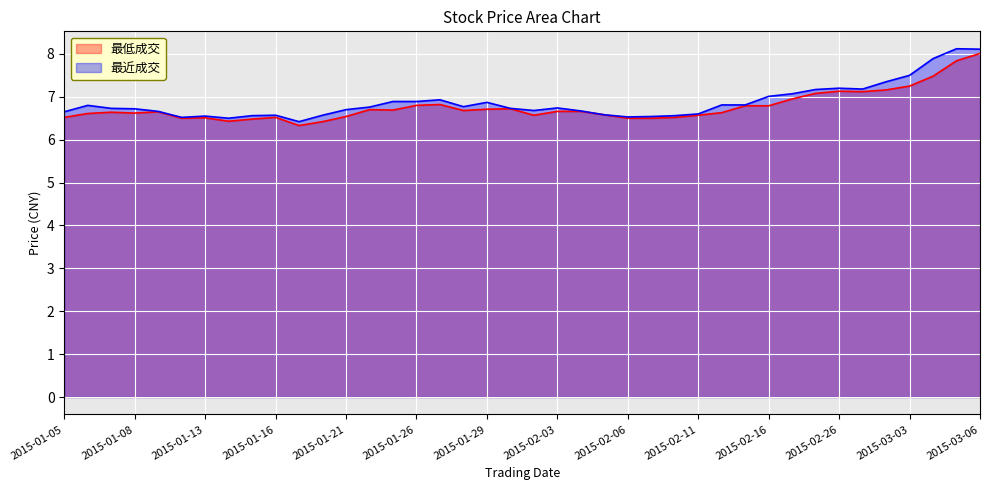

Reading left to right, list all the values displayed in this chart.

最低成交_line: 6.5	6.6	6.6	6.6	6.7	6.5	6.5	6.4	6.5	6.5	6.3	6.4	6.5	6.7	6.7	6.8	6.8	6.7	6.7	6.7	6.6	6.7	6.7	6.6	6.5	6.5	6.5	6.6	6.6	6.8	6.8	7.0	7.1	7.1	7.1	7.2	7.2	7.5	7.8	8.0
最近成交_line: 6.7	6.8	6.7	6.7	6.7	6.5	6.5	6.5	6.6	6.6	6.4	6.6	6.7	6.8	6.9	6.9	6.9	6.8	6.9	6.7	6.7	6.7	6.7	6.6	6.5	6.5	6.6	6.6	6.8	6.8	7.0	7.1	7.2	7.2	7.2	7.3	7.5	7.9	8.1	8.1